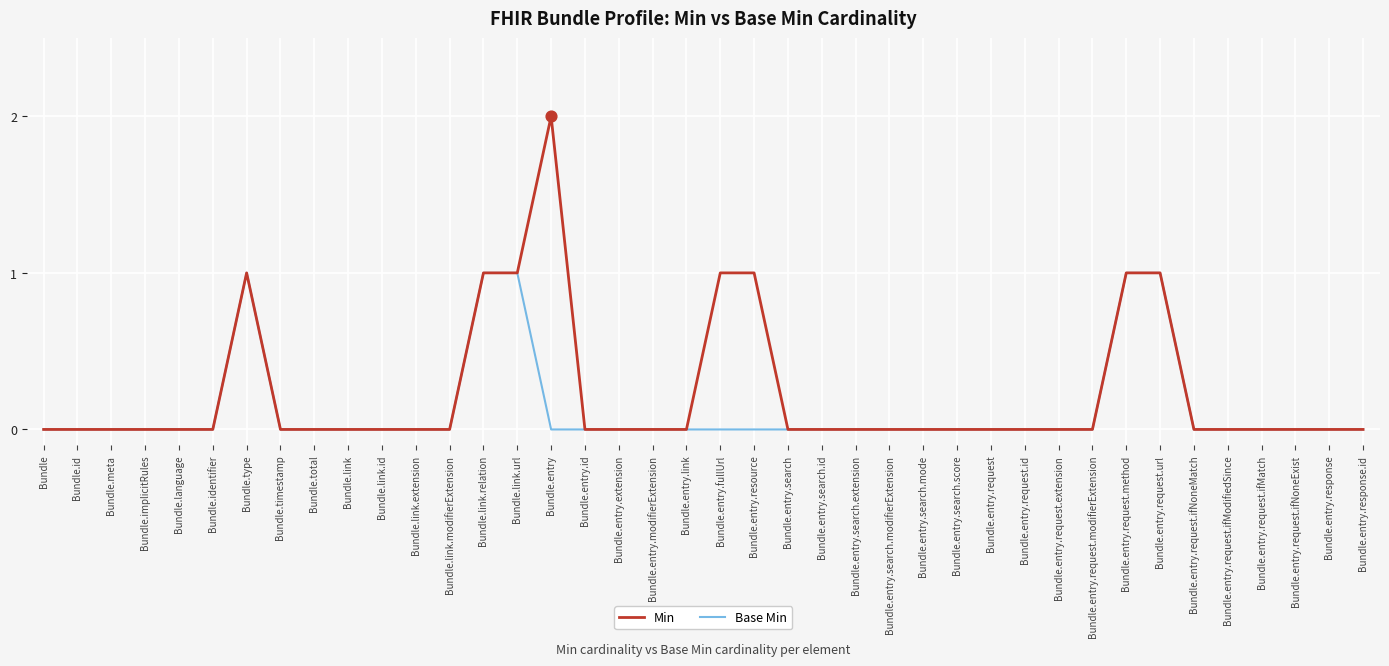

Which series has the widest spread of values?

Min